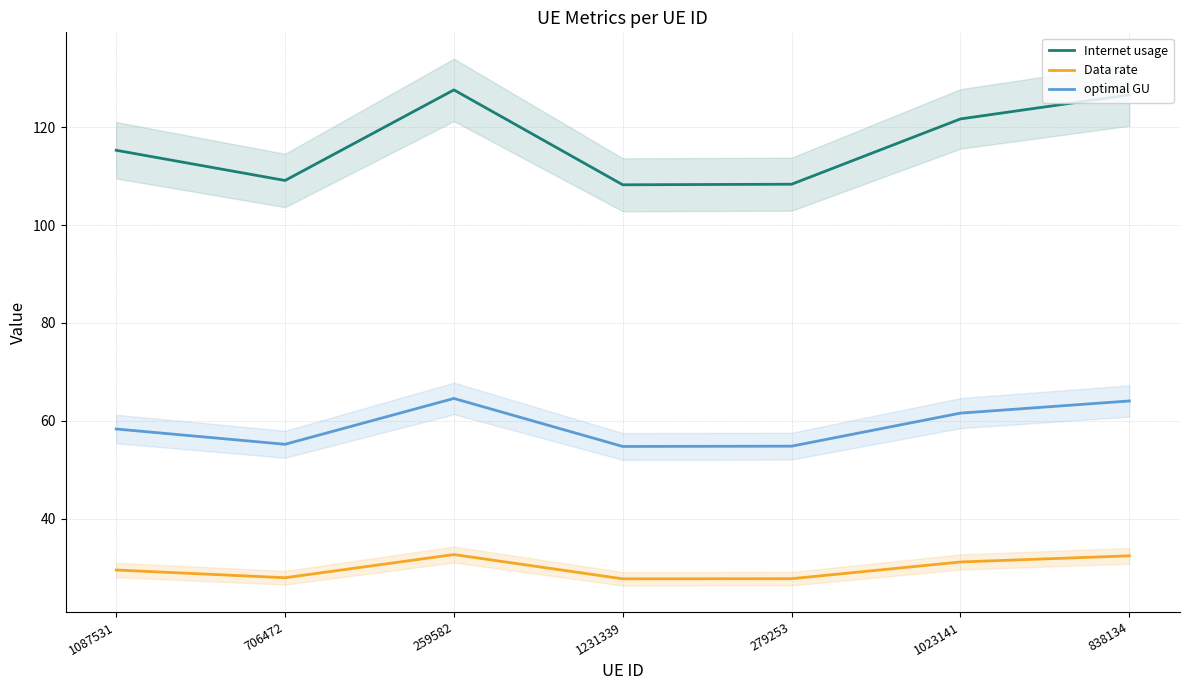

What is the label of the 4th point from the left?

1231339